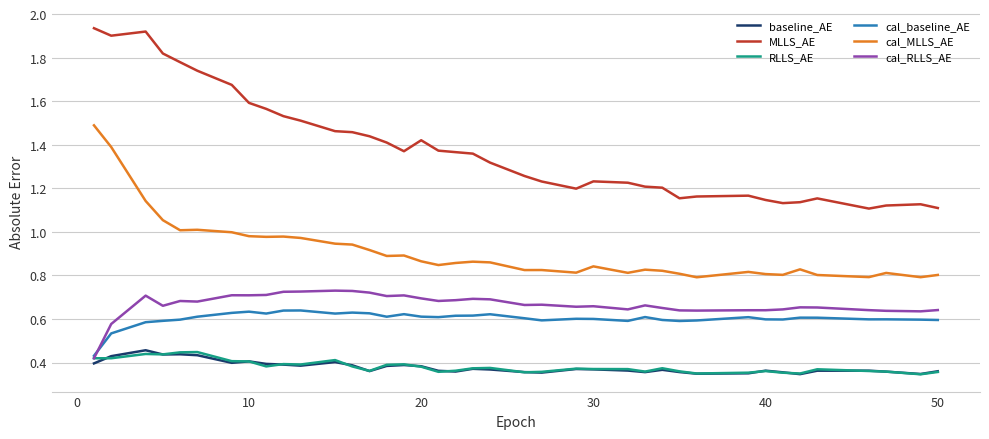

Which series has the widest spread of values?

MLLS_AE